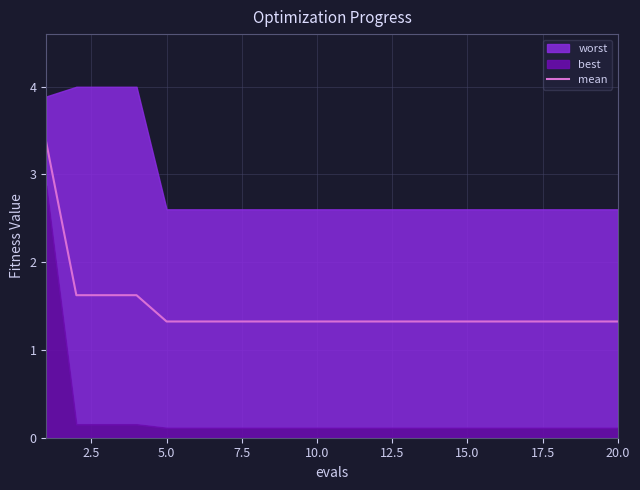

What is the difference between the second highest and minimum values?

0.3